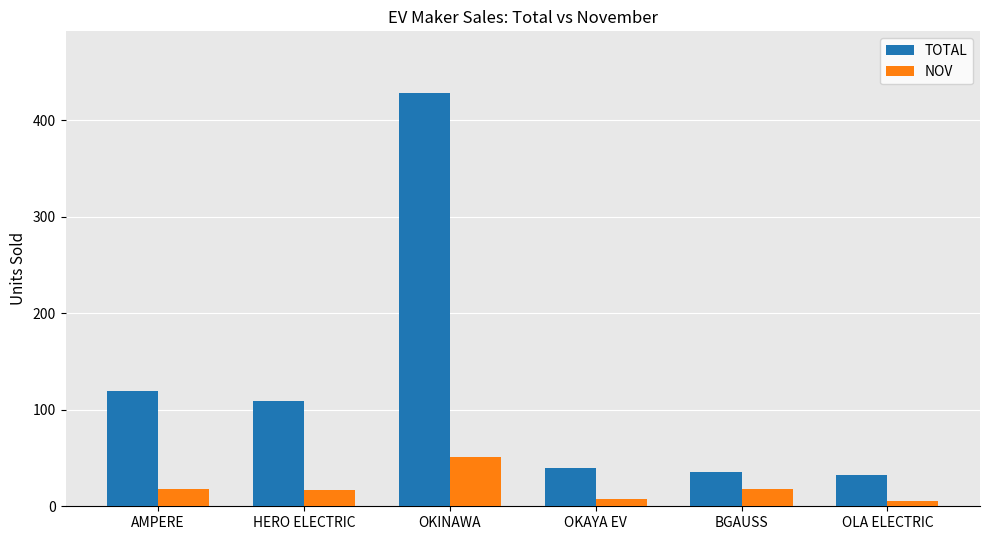

What is the total value across all series at BGAUSS?

54